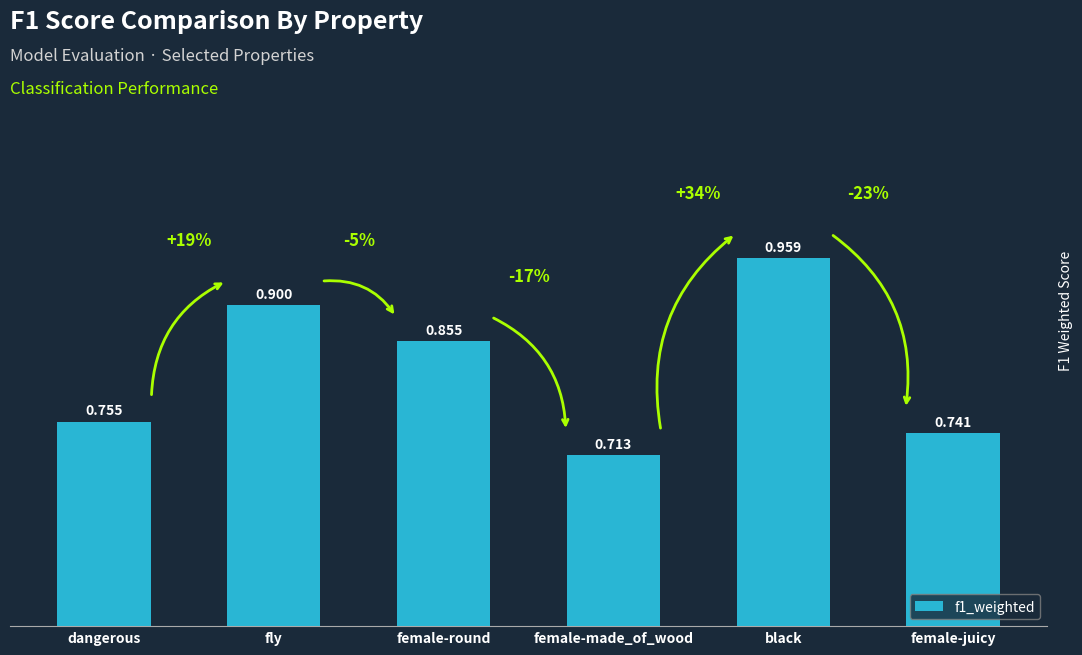

Which category has the highest value across all series?

black